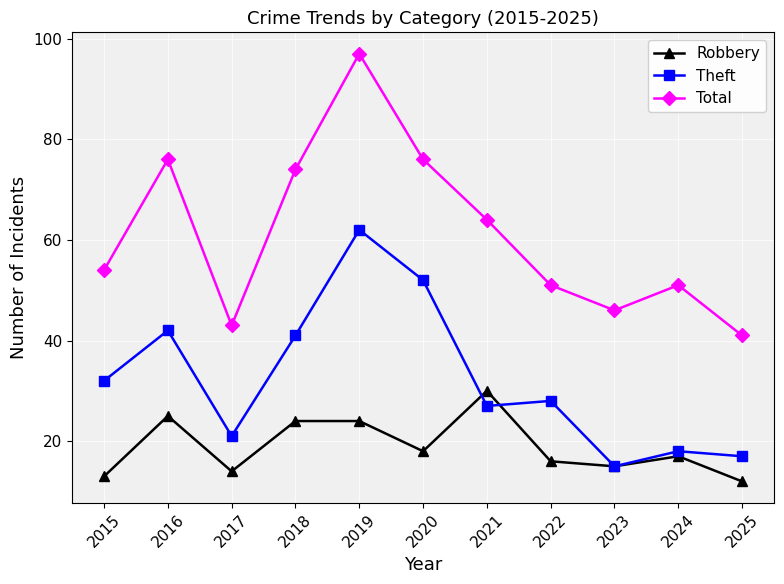

What is the difference between the second highest and second lowest values in the Theft series?

35